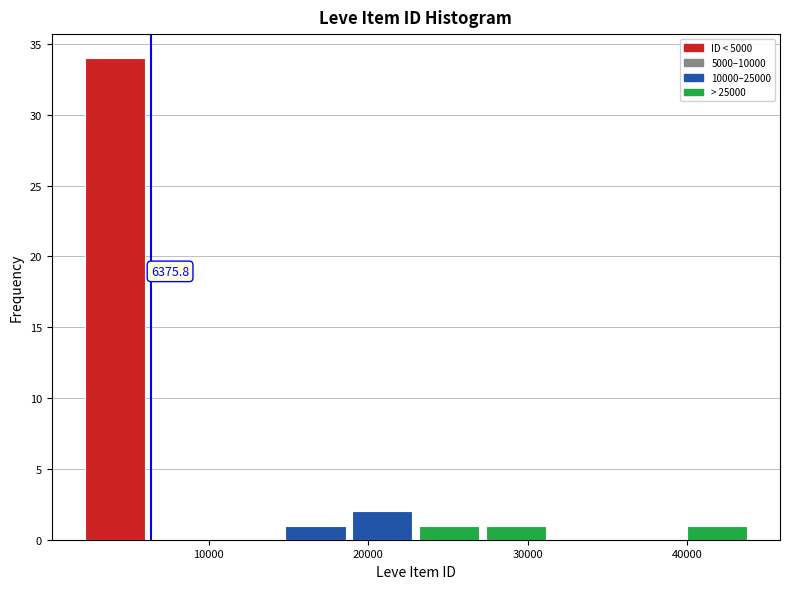

Which range on the x-axis has the tallest bar?

2000 to 6000